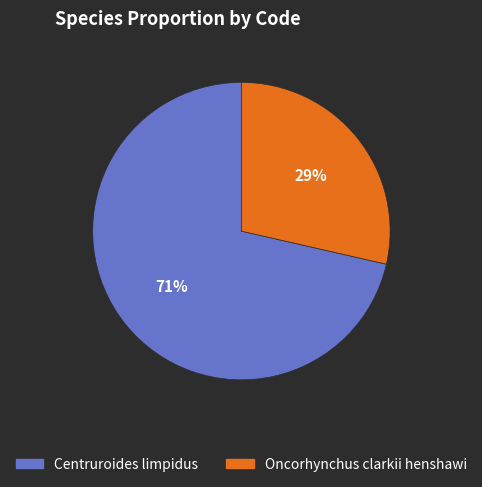

Is there a majority slice in this chart?

Yes